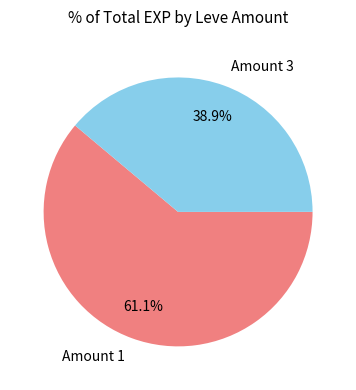

How many slices are in this pie chart?

2